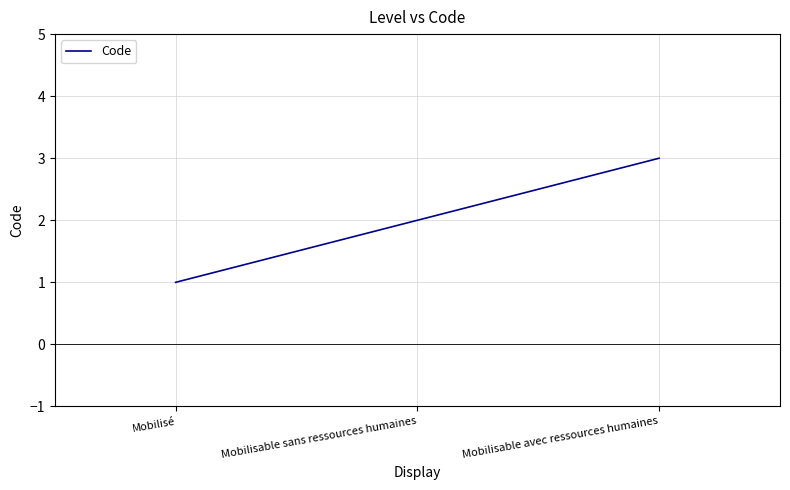

What position from the left is Mobilisé?

1